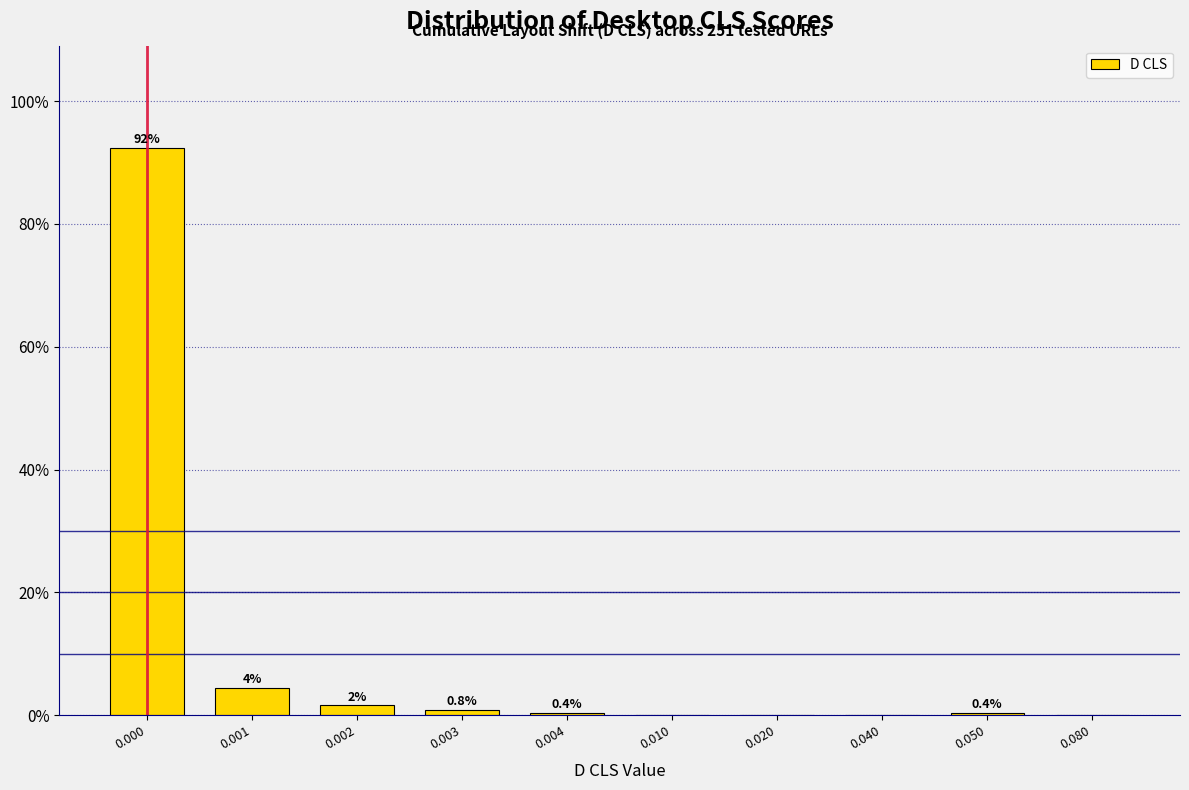

Reading left to right, what are all the values shown in this chart?

0.000=92.4	0.001=4.4	0.002=1.6	0.003=0.8	0.004=0.4	0.010=0.0	0.020=0.0	0.040=0.0	0.050=0.4	0.080=0.0